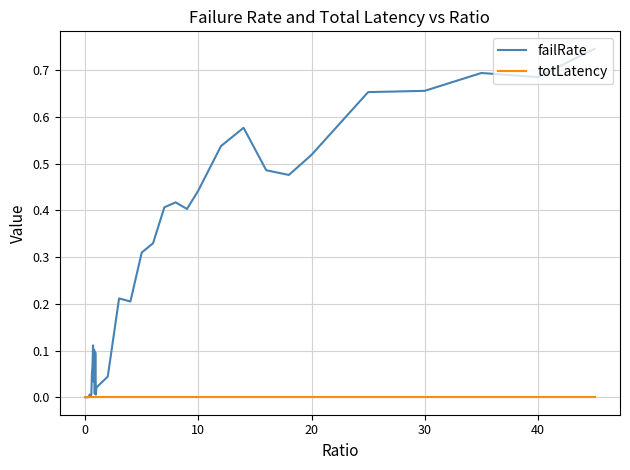

How many lines are shown in the chart?

2